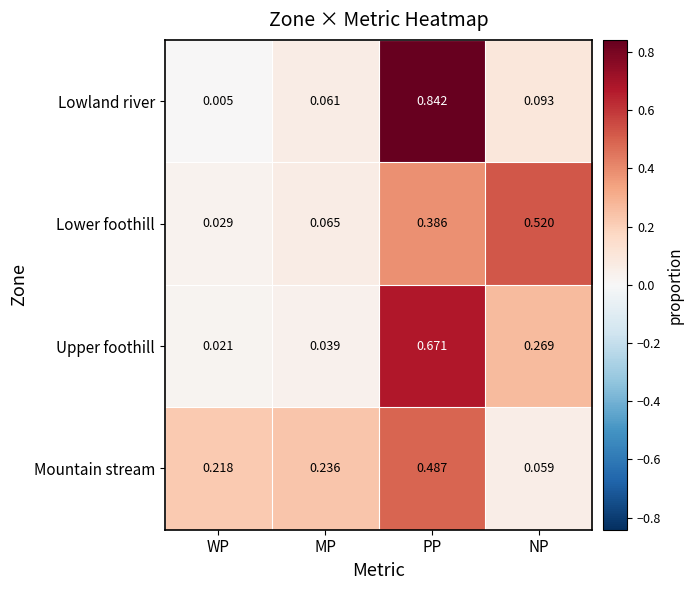

What is the total value across all series at PP?

2.4